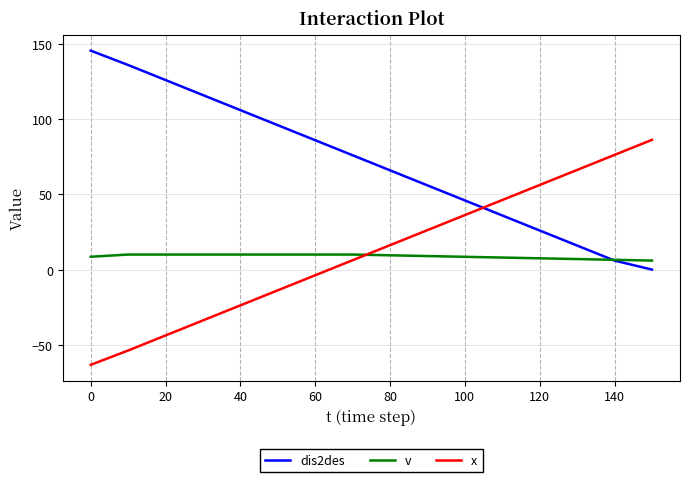

Which series has the largest total across all categories?

dis2des